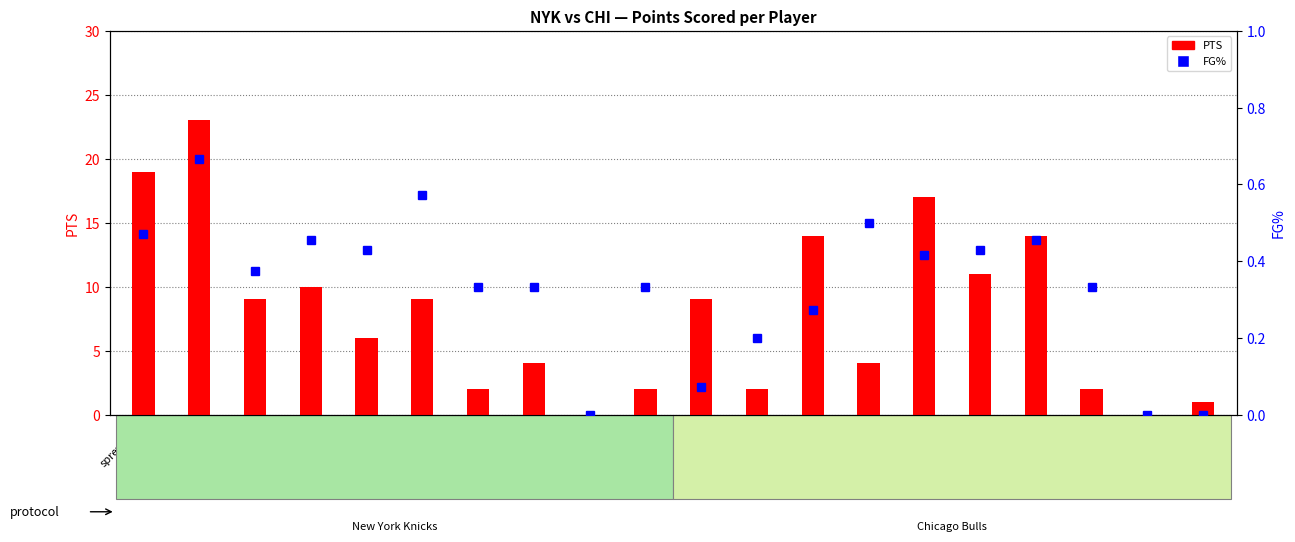

Does the chart contain any negative values?

No